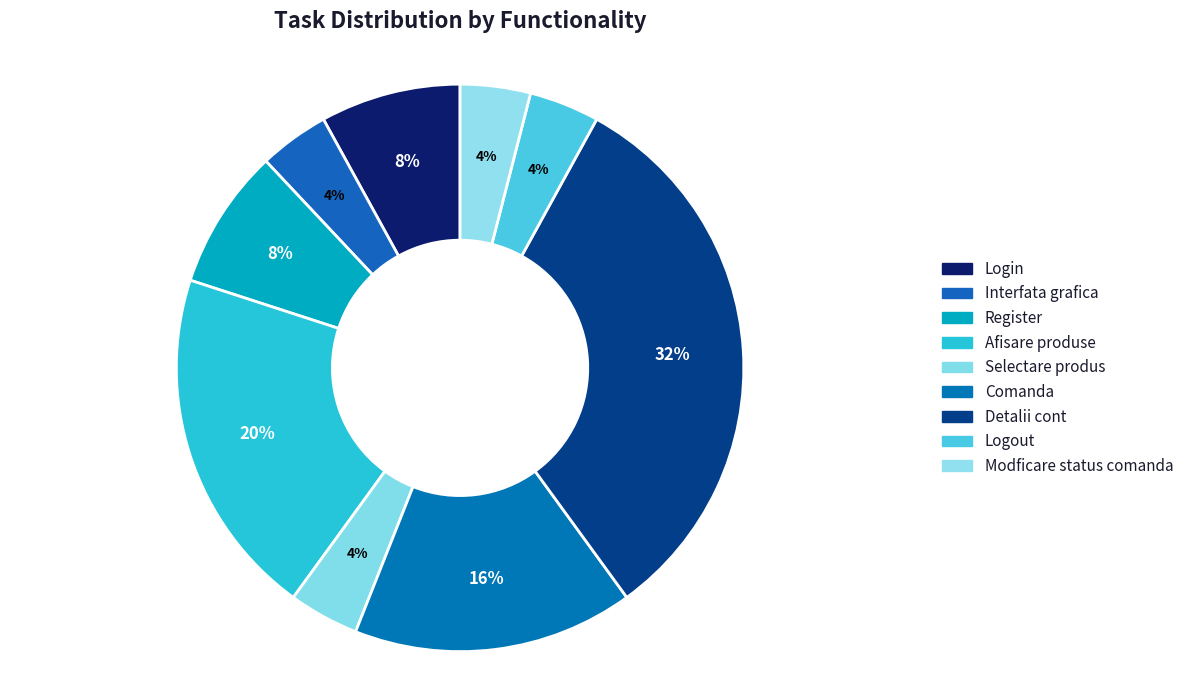

Which slice is the largest?

Detalii cont